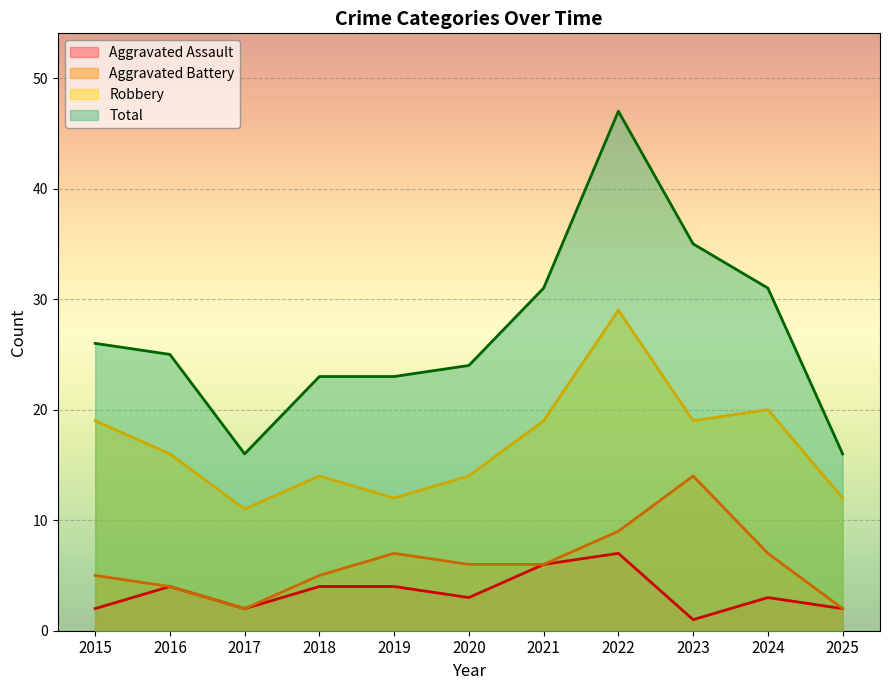

Which series changed the most between 2015 and 2020?

Robbery